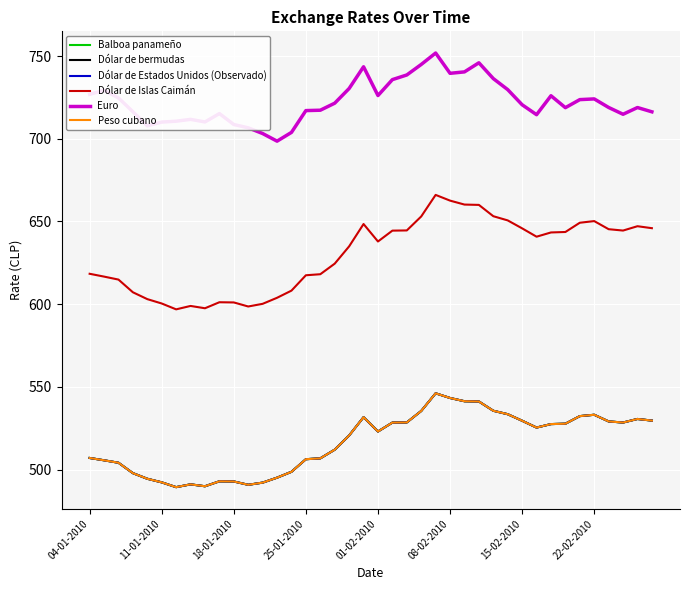

What is the smallest value displayed?

489.5